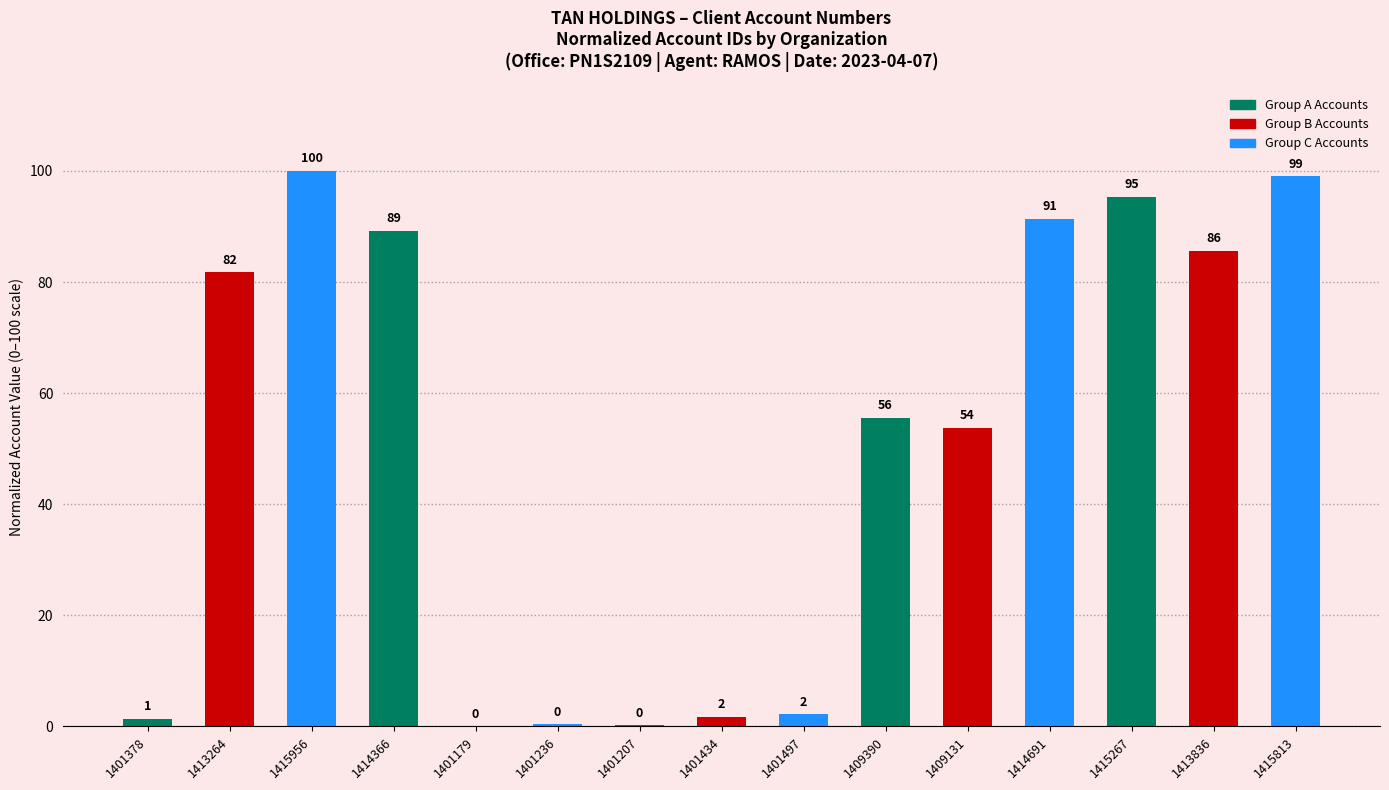

How many distinct data groups are displayed?

1